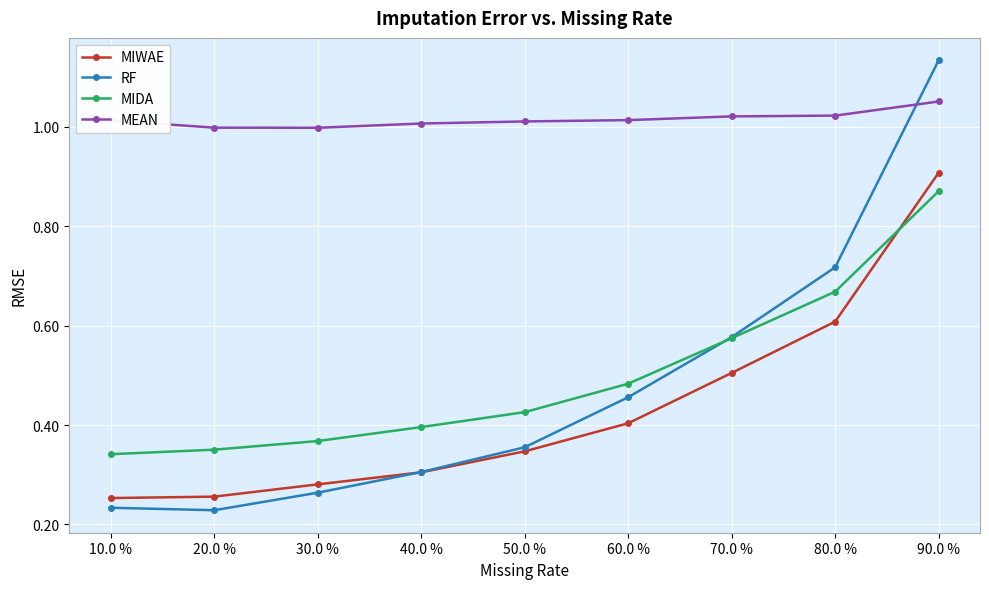

Which series has the largest total across all categories?

MEAN